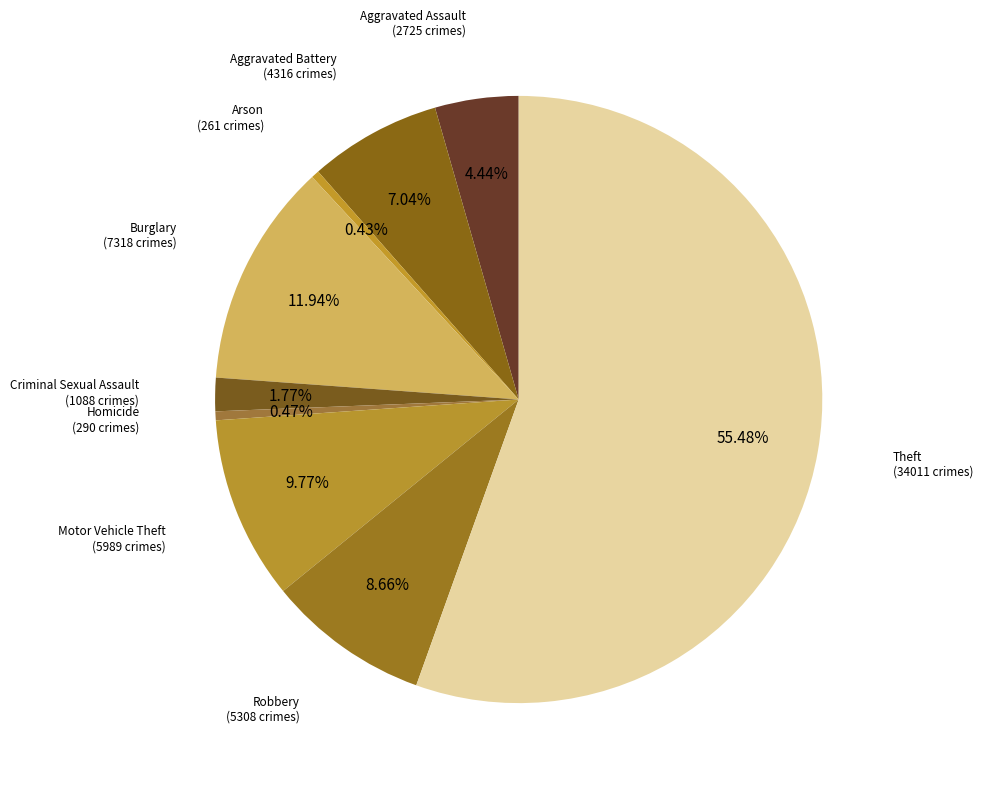

How many slices are in this pie chart?

9